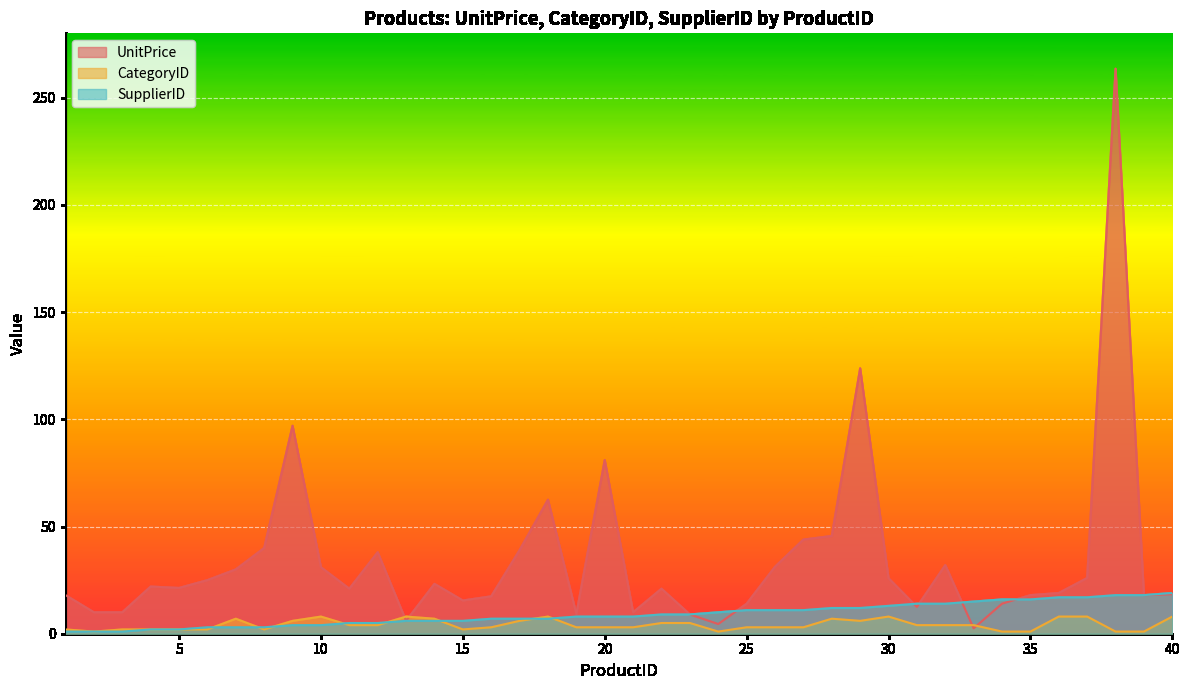

Where does the UnitPrice series first go above 21?

4